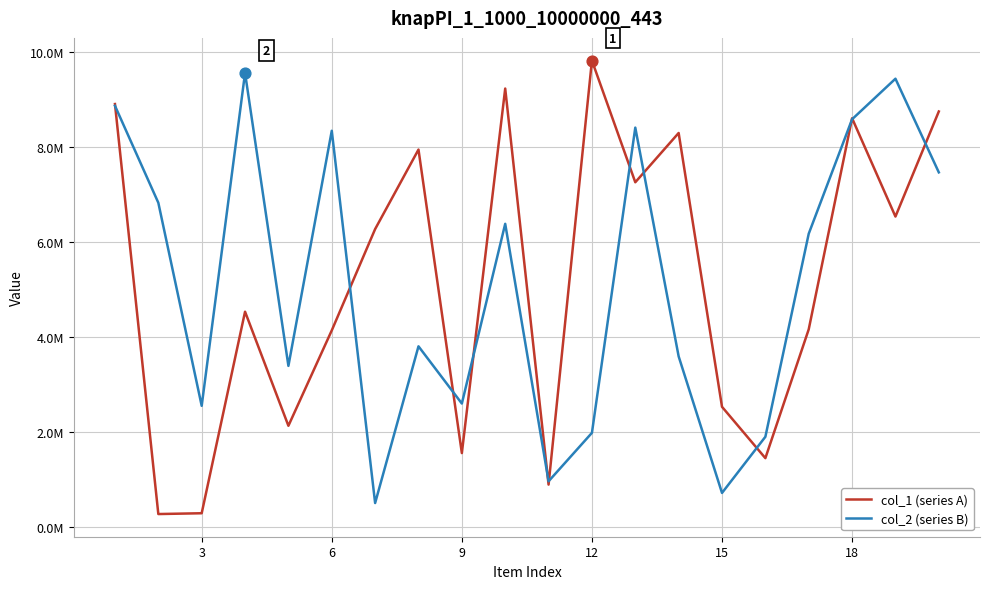

What are all the series names shown in the legend?

col_1 (series A), col_2 (series B)